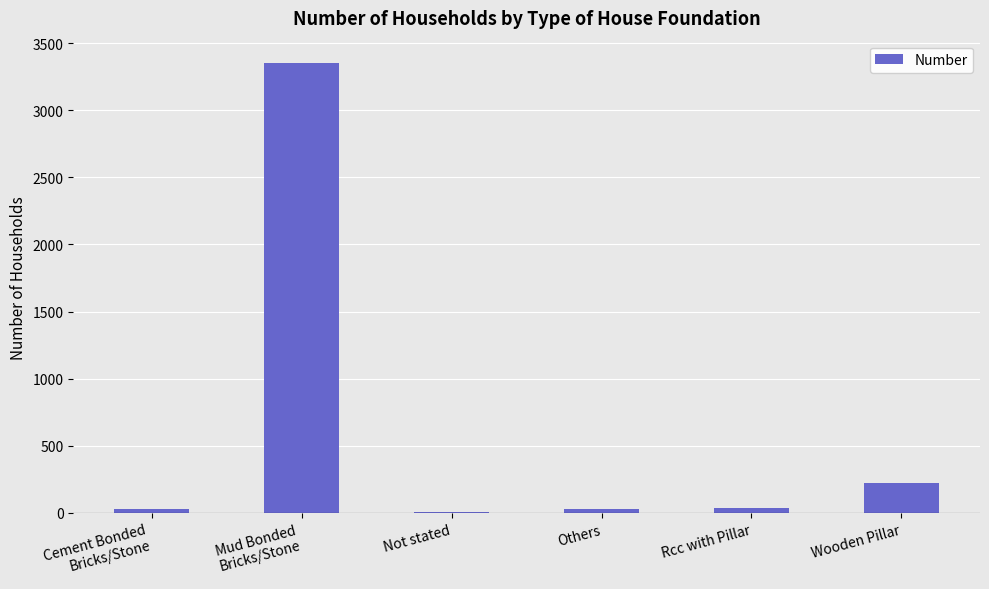

What is the sum of the values at Others and Not stated?

38